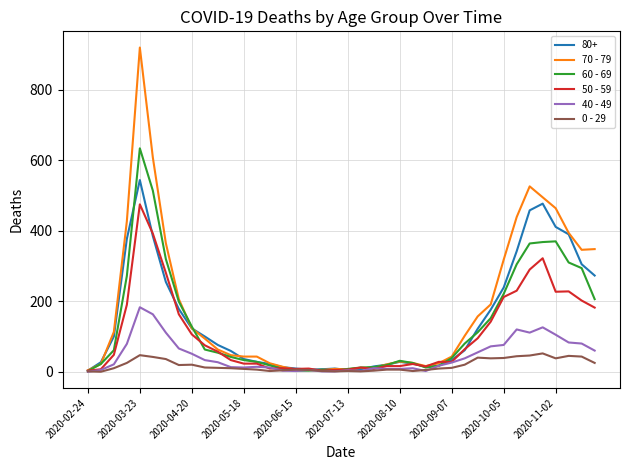

Which series has the largest range (max minus min)?

70 - 79